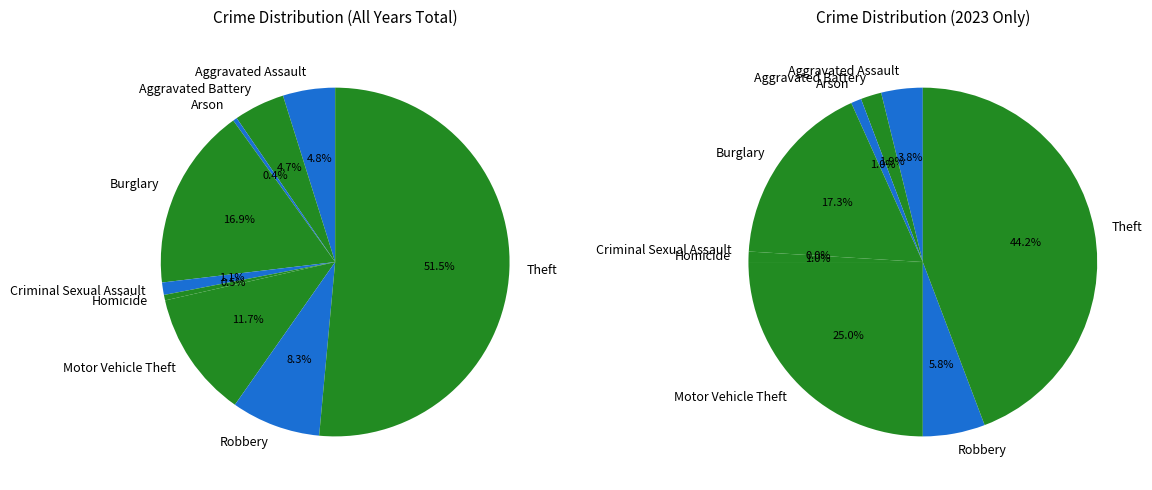

Rank the categories by value from lowest to highest.

Arson, Homicide, Criminal Sexual Assault, Aggravated Battery, Aggravated Assault, Robbery, Motor Vehicle Theft, Burglary, Theft